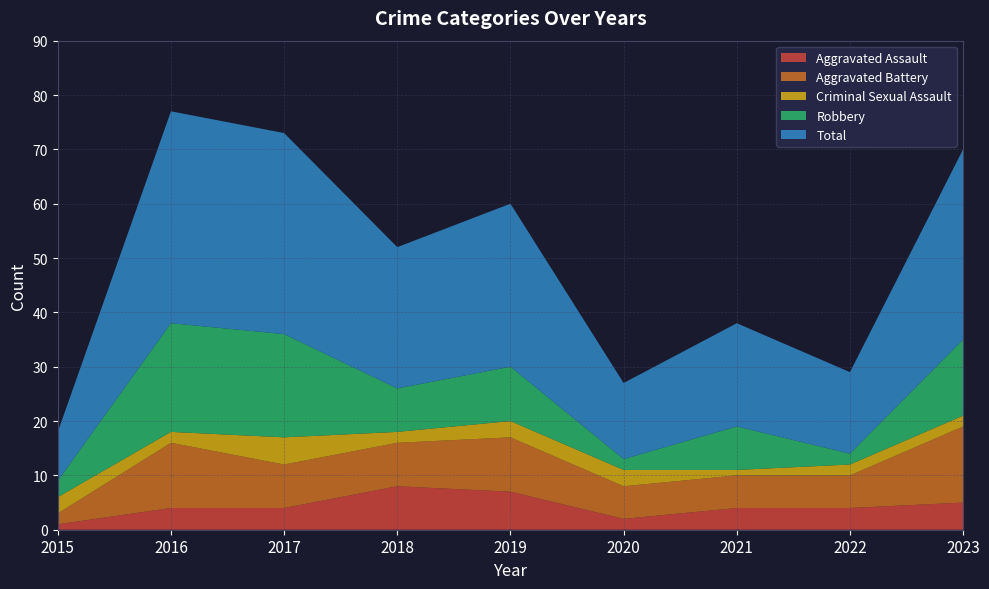

Reading left to right, what are all the values shown in this chart?

Aggravated Assault: 1	4	4	8	7	2	4	4	5
Aggravated Battery: 2	12	8	8	10	6	6	6	14
Criminal Sexual Assault: 3	2	5	2	3	3	1	2	2
Robbery: 3	20	19	8	10	2	8	2	14
Total: 9	39	37	26	30	14	19	15	35